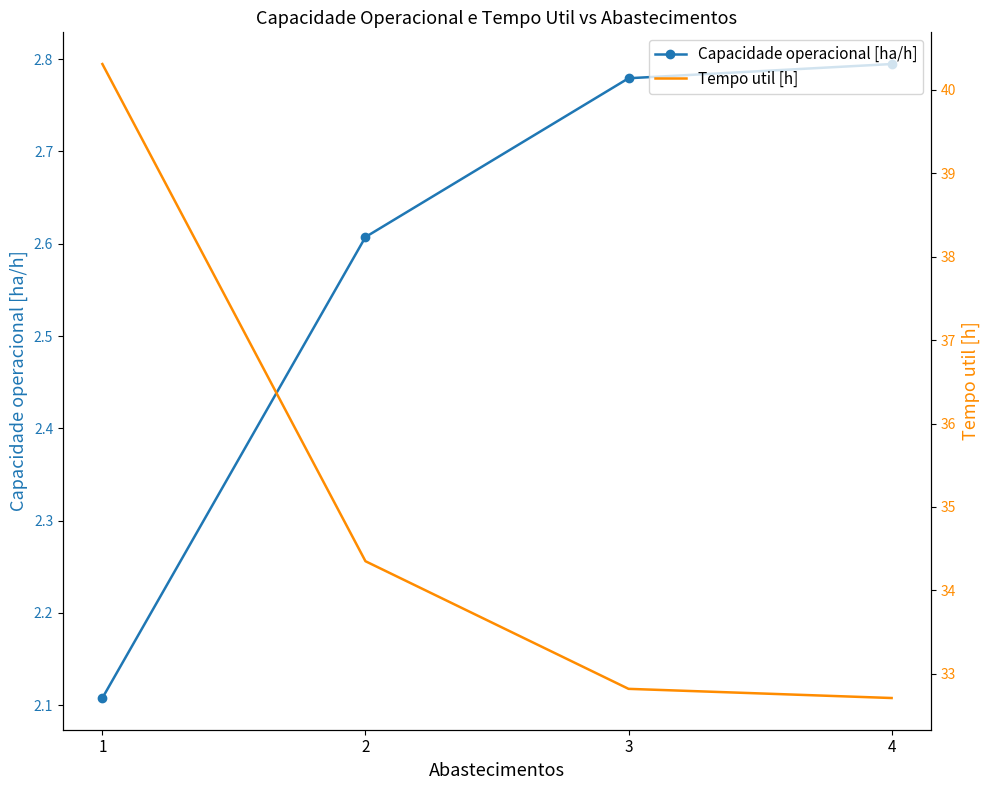

Read the Capacidade operacional [ha/h] value at 2.

2.6